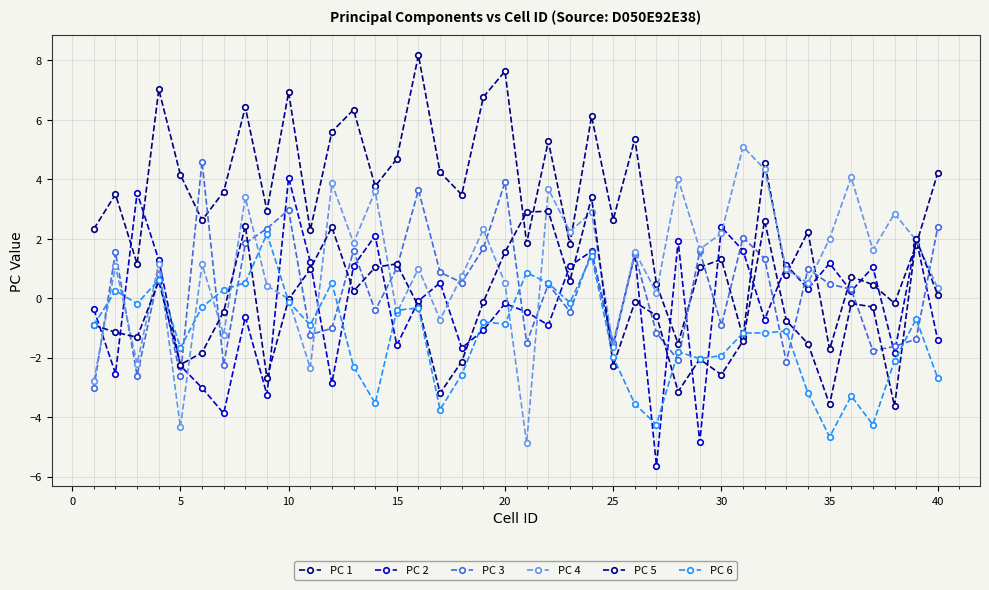

How many lines are shown in the chart?

6